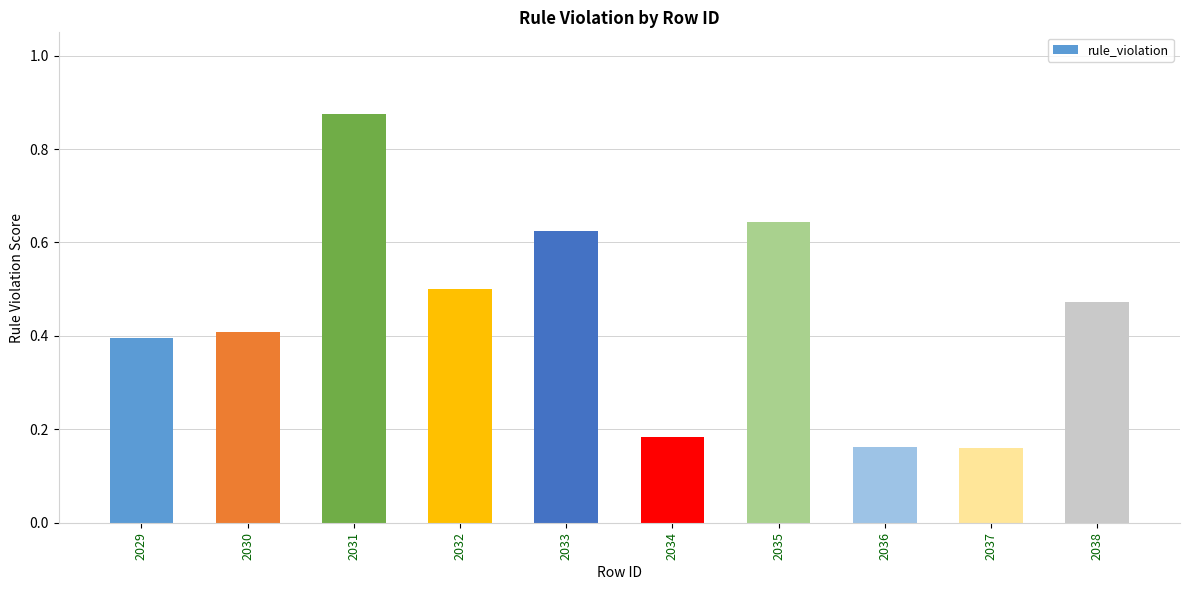

Which label corresponds to the largest value in the chart?

2031